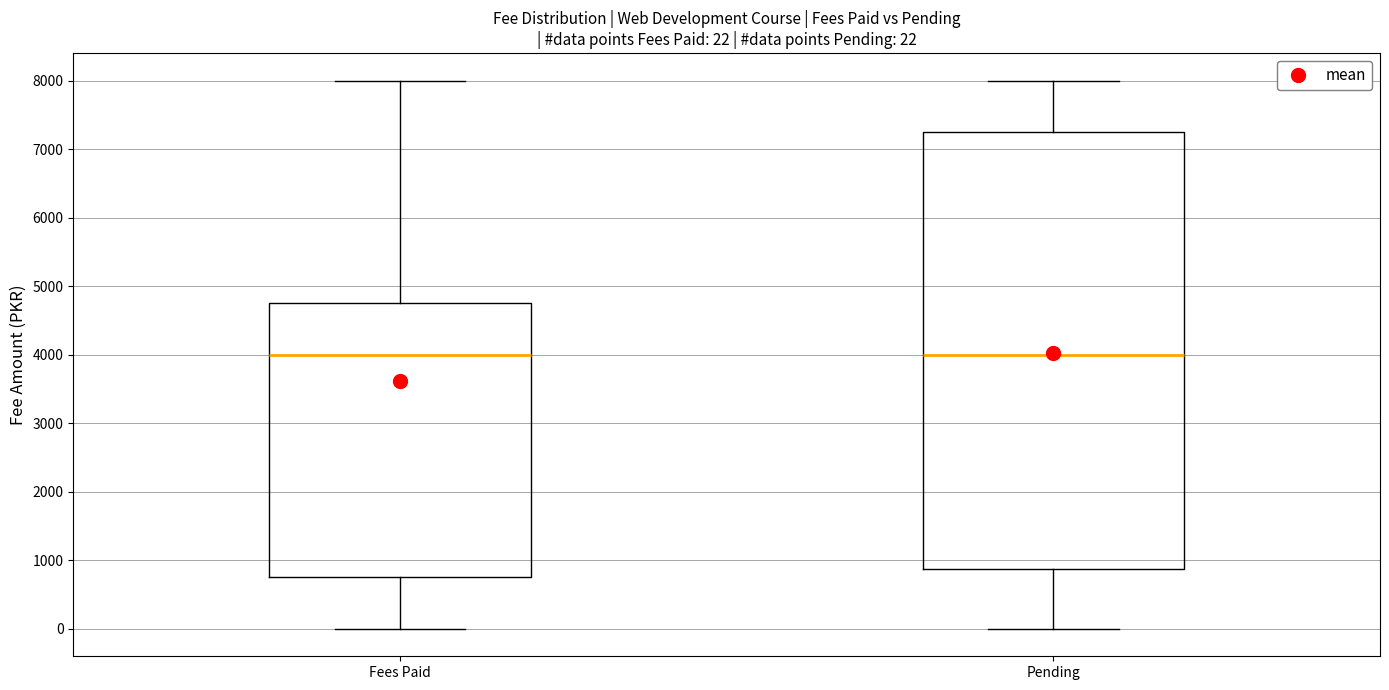

Which box is the tallest, from its lower edge to its upper edge?

Pending